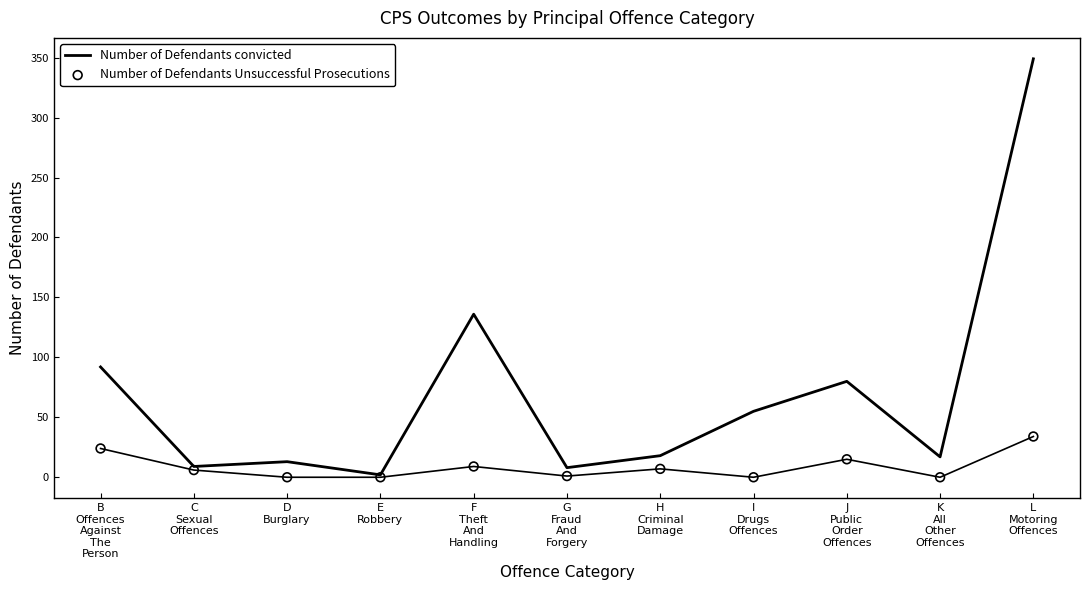

What is the total value across all series at G
Fraud
And
Forgery?

9